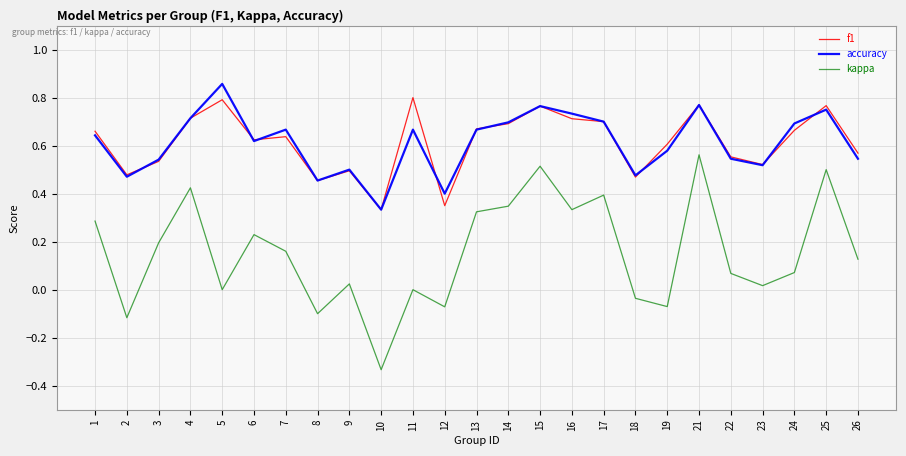

At which category is the sum across all series the highest?

21